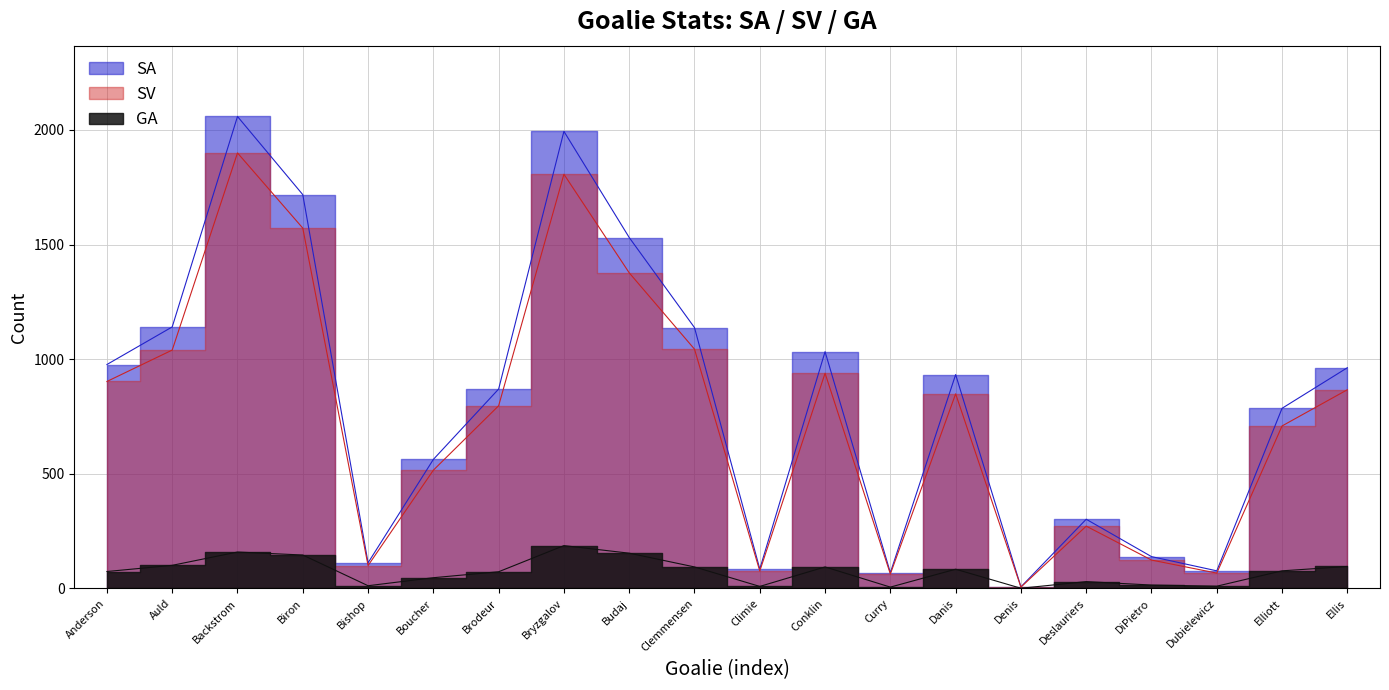

Does the chart display data point markers on the line(s)?

No